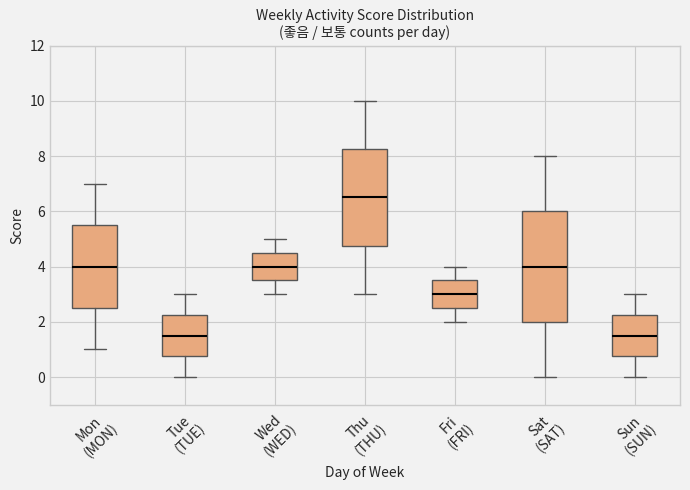

Which box's median line is the highest?

Thu (THU)